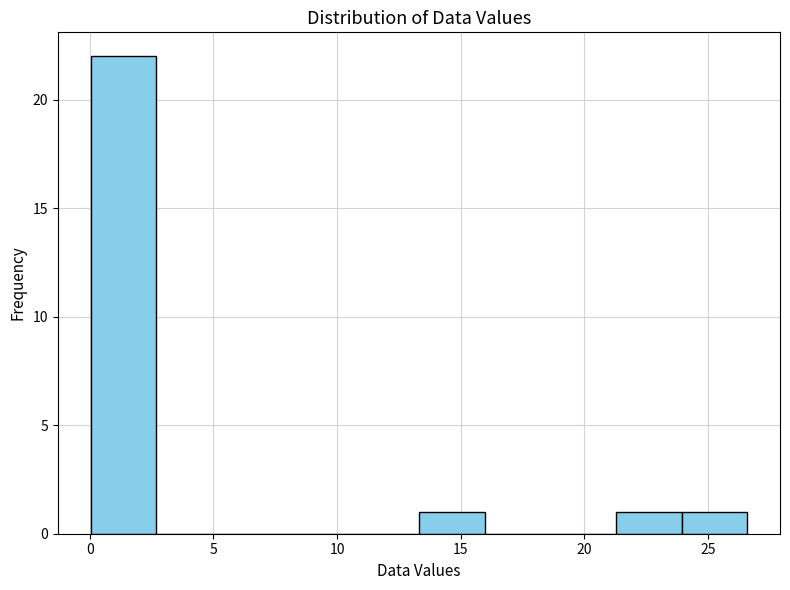

Reading left to right, list every bar in this chart as the range it spans on the x-axis followed by its height. Neither the bar edges nor the heights are printed on the chart, so give them approximately, as read against the axes.

0.0 to 2.5: 22
2.5 to 5.5: 0
5.5 to 8.0: 0
8.0 to 10.5: 0
10.5 to 13.5: 0
13.5 to 16.0: 1
16.0 to 18.5: 0
18.5 to 21.5: 0
21.5 to 24.0: 1
24.0 to 26.5: 1